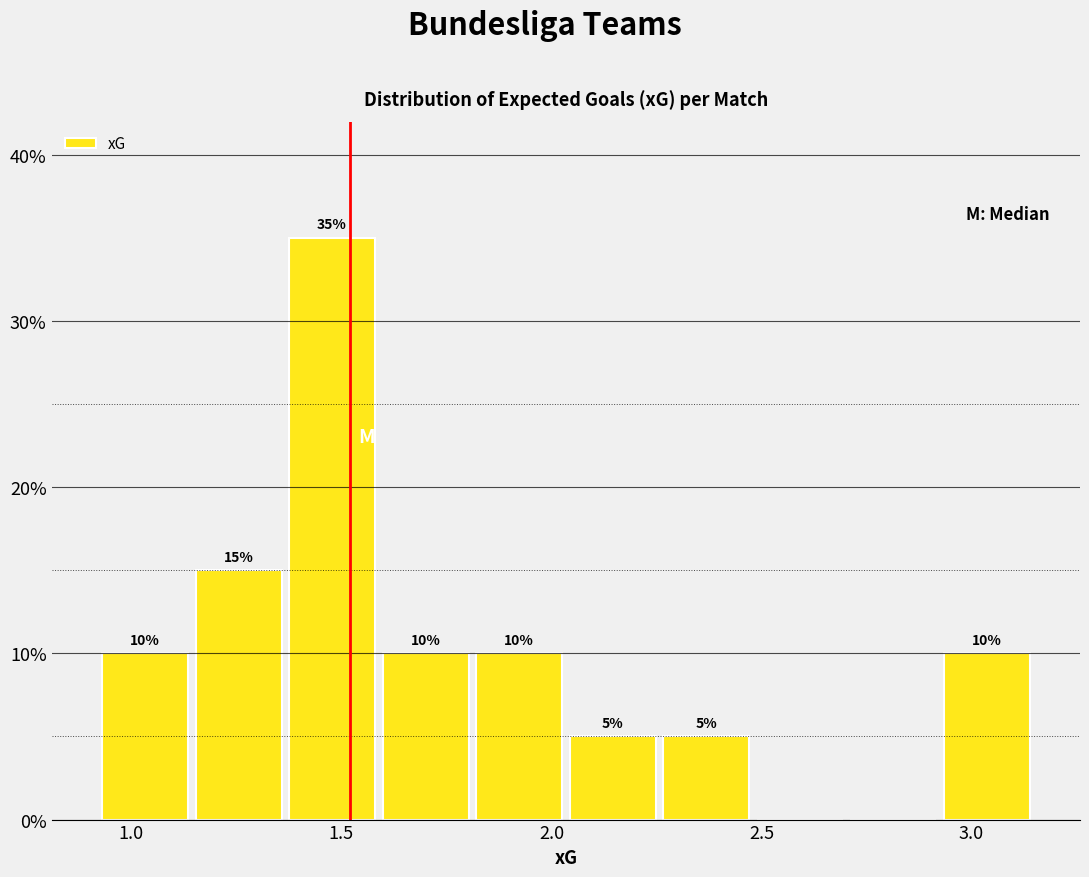

Which range on the x-axis has the tallest bar?

1.35 to 1.60